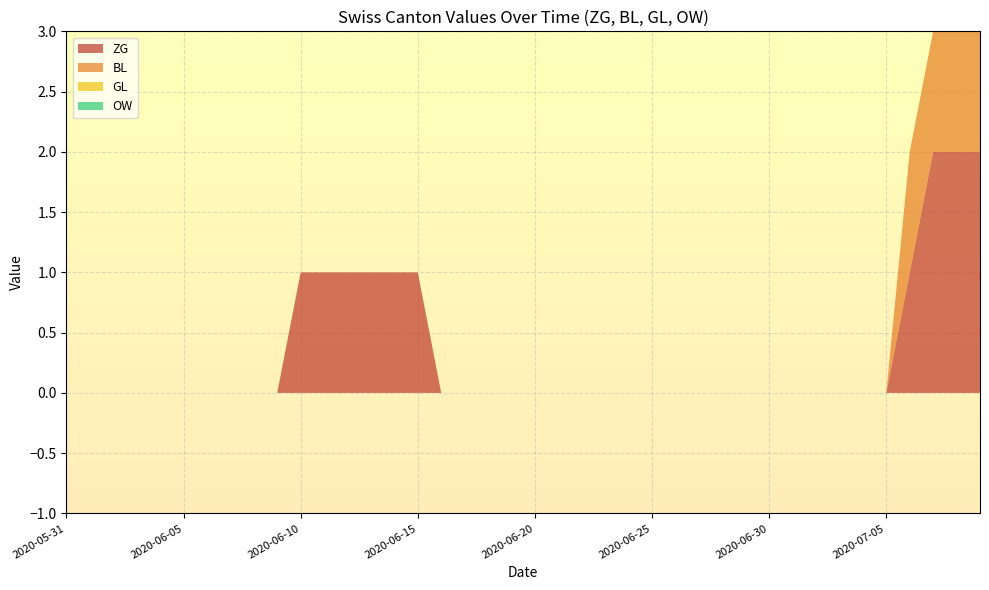

Reading left to right, list all the values displayed in this chart.

ZG: 2020-05-31=0	2020-06-01=0	2020-06-02=0	2020-06-03=0	2020-06-04=0	2020-06-05=0	2020-06-06=0	2020-06-07=0	2020-06-08=0	2020-06-09=0	2020-06-10=1	2020-06-11=1	2020-06-12=1	2020-06-13=1	2020-06-14=1	2020-06-15=1	2020-06-16=0	2020-06-17=0	2020-06-18=0	2020-06-19=0	2020-06-20=0	2020-06-21=0	2020-06-22=0	2020-06-23=0	2020-06-24=0	2020-06-25=0	2020-06-26=0	2020-06-27=0	2020-06-28=0	2020-06-29=0	2020-06-30=0	2020-07-01=0	2020-07-02=0	2020-07-03=0	2020-07-04=0	2020-07-05=0	2020-07-06=1	2020-07-07=2	2020-07-08=2	2020-07-09=2
BL: 2020-05-31=0	2020-06-01=0	2020-06-02=0	2020-06-03=0	2020-06-04=0	2020-06-05=0	2020-06-06=0	2020-06-07=0	2020-06-08=0	2020-06-09=0	2020-06-10=0	2020-06-11=0	2020-06-12=0	2020-06-13=0	2020-06-14=0	2020-06-15=0	2020-06-16=0	2020-06-17=0	2020-06-18=0	2020-06-19=0	2020-06-20=0	2020-06-21=0	2020-06-22=0	2020-06-23=0	2020-06-24=0	2020-06-25=0	2020-06-26=0	2020-06-27=0	2020-06-28=0	2020-06-29=0	2020-06-30=0	2020-07-01=0	2020-07-02=0	2020-07-03=0	2020-07-04=0	2020-07-05=0	2020-07-06=1	2020-07-07=1	2020-07-08=1	2020-07-09=1
GL: 2020-05-31=0	2020-06-01=0	2020-06-02=0	2020-06-03=0	2020-06-04=0	2020-06-05=0	2020-06-06=0	2020-06-07=0	2020-06-08=0	2020-06-09=0	2020-06-10=0	2020-06-11=0	2020-06-12=0	2020-06-13=0	2020-06-14=0	2020-06-15=0	2020-06-16=0	2020-06-17=0	2020-06-18=0	2020-06-19=0	2020-06-20=0	2020-06-21=0	2020-06-22=0	2020-06-23=0	2020-06-24=0	2020-06-25=0	2020-06-26=0	2020-06-27=0	2020-06-28=0	2020-06-29=0	2020-06-30=0	2020-07-01=0	2020-07-02=0	2020-07-03=0	2020-07-04=0	2020-07-05=0	2020-07-06=0	2020-07-07=0	2020-07-08=0	2020-07-09=0
OW: 2020-05-31=0	2020-06-01=0	2020-06-02=0	2020-06-03=0	2020-06-04=0	2020-06-05=0	2020-06-06=0	2020-06-07=0	2020-06-08=0	2020-06-09=0	2020-06-10=0	2020-06-11=0	2020-06-12=0	2020-06-13=0	2020-06-14=0	2020-06-15=0	2020-06-16=0	2020-06-17=0	2020-06-18=0	2020-06-19=0	2020-06-20=0	2020-06-21=0	2020-06-22=0	2020-06-23=0	2020-06-24=0	2020-06-25=0	2020-06-26=0	2020-06-27=0	2020-06-28=0	2020-06-29=0	2020-06-30=0	2020-07-01=0	2020-07-02=0	2020-07-03=0	2020-07-04=0	2020-07-05=0	2020-07-06=0	2020-07-07=0	2020-07-08=0	2020-07-09=0